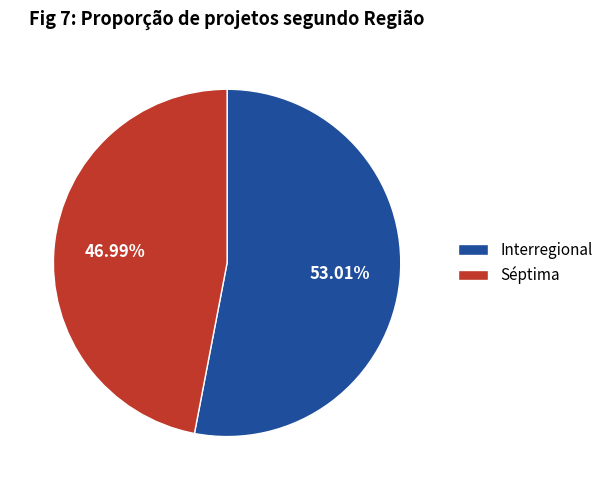

Does Séptima represent more than half of the total?

No